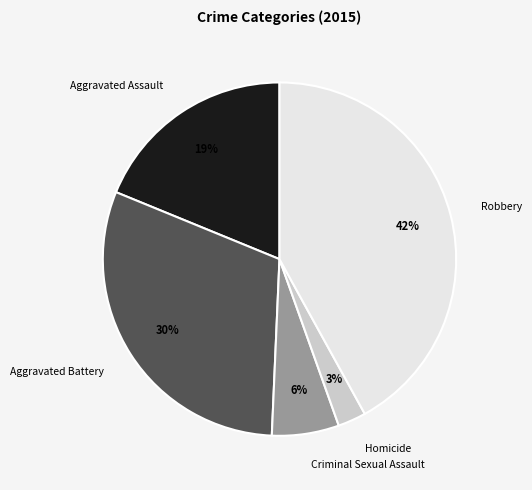

To the nearest percent, what portion does Aggravated Assault represent?

19%